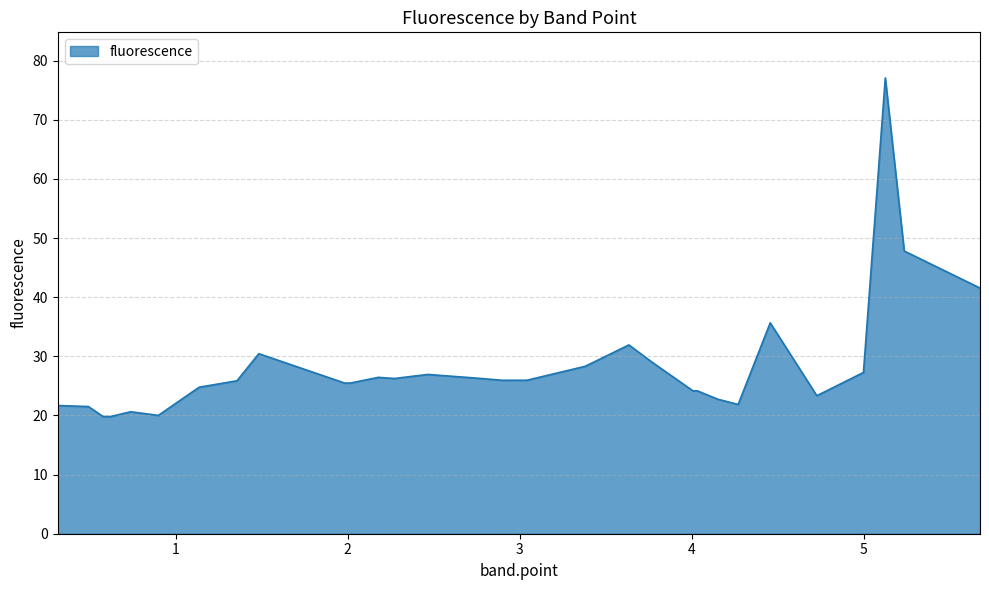

What is the minimum value shown in the chart?

19.8